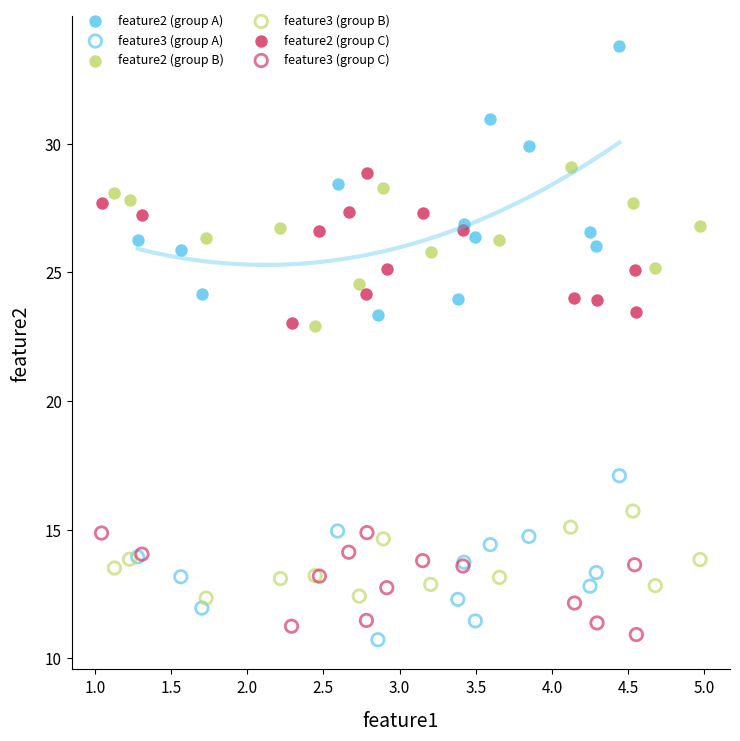

Which series has the largest Y range (max minus min)?

feature2 (group A)